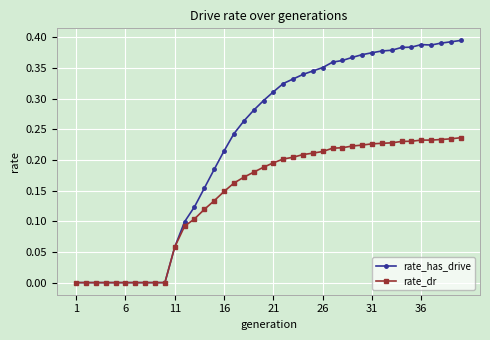

True or false: rate_has_drive has more than 0 interior local peaks.

True